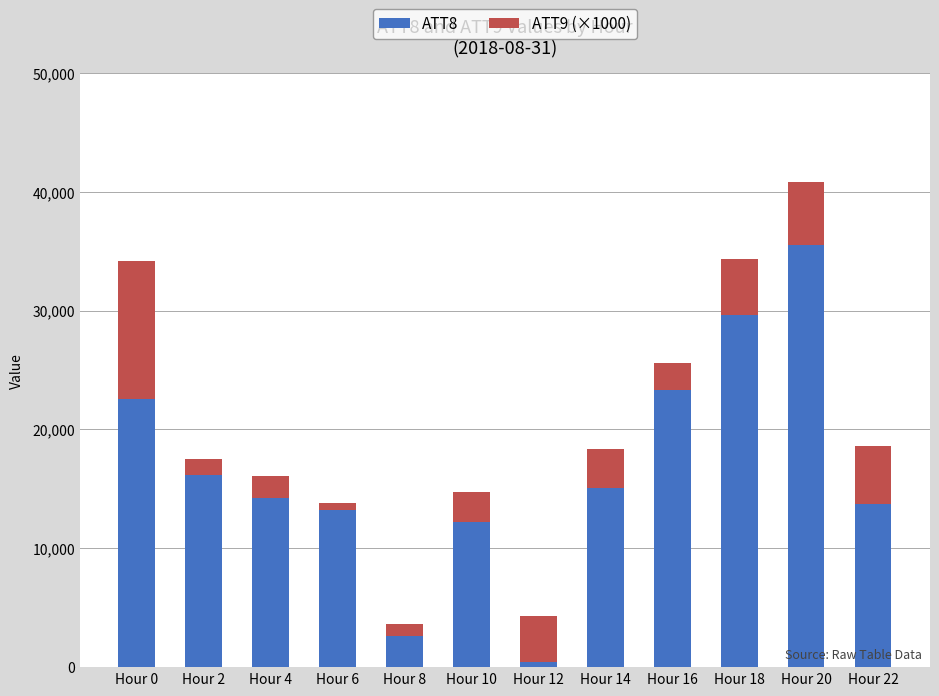

What is the value of the ATT8 bar at the 1st from the left?

22600.0